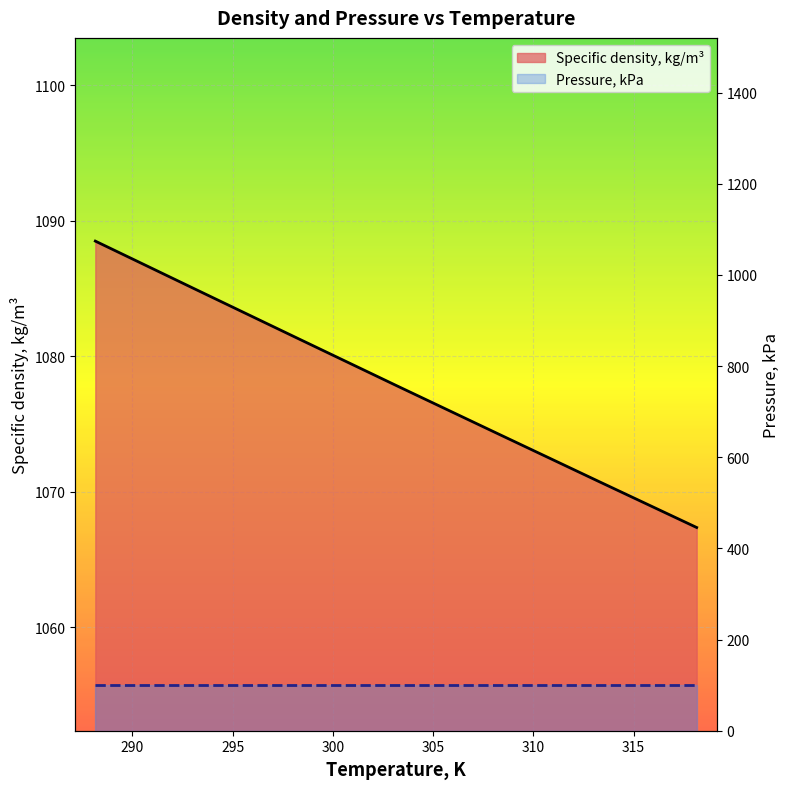

Which series has the largest total across all categories?

Specific density, kg/m³